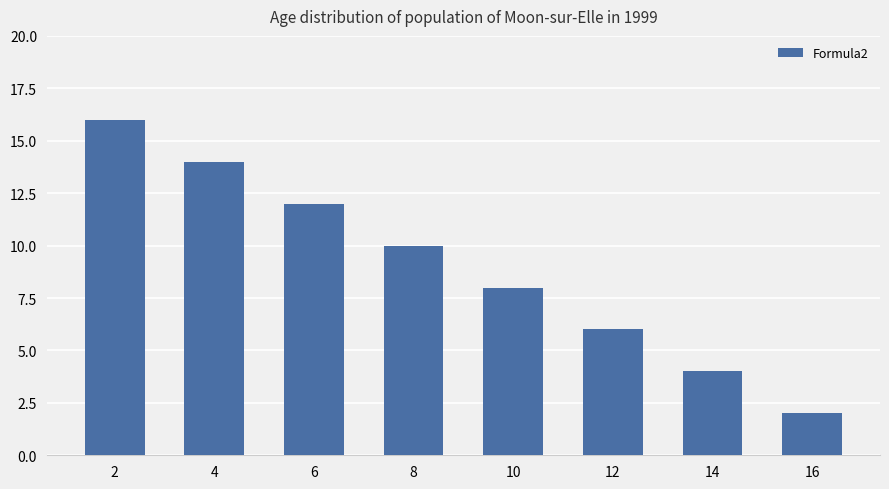

What is the difference between the second highest and second lowest values?

10